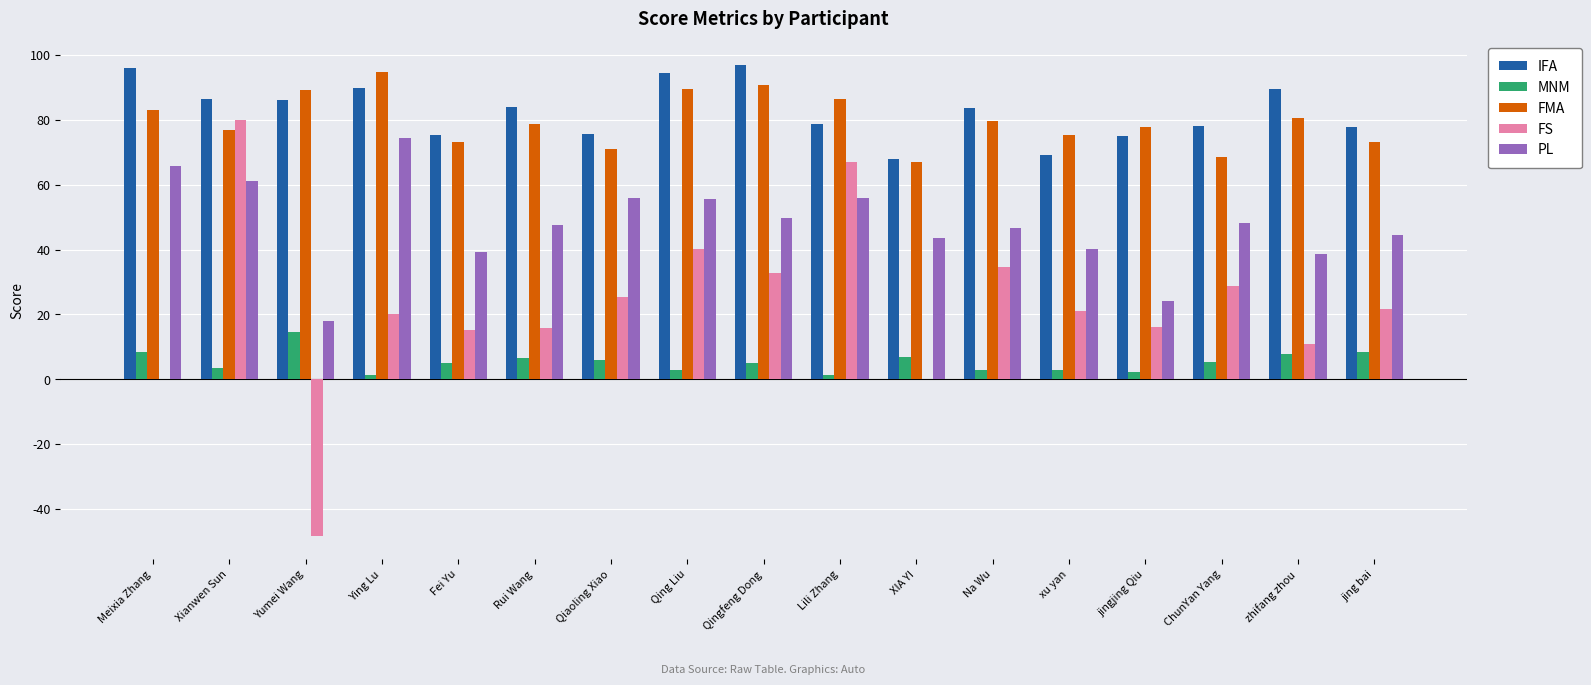

Which series changed the most between Qingfeng Dong and XIA YI?

FS